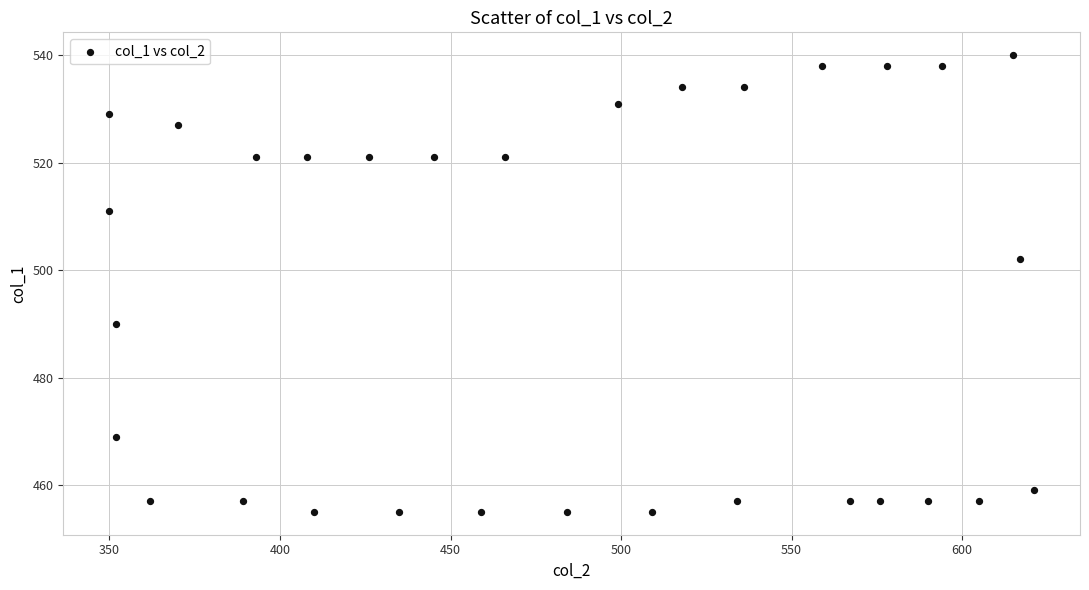

What is the range of Y values (max minus min)?

85